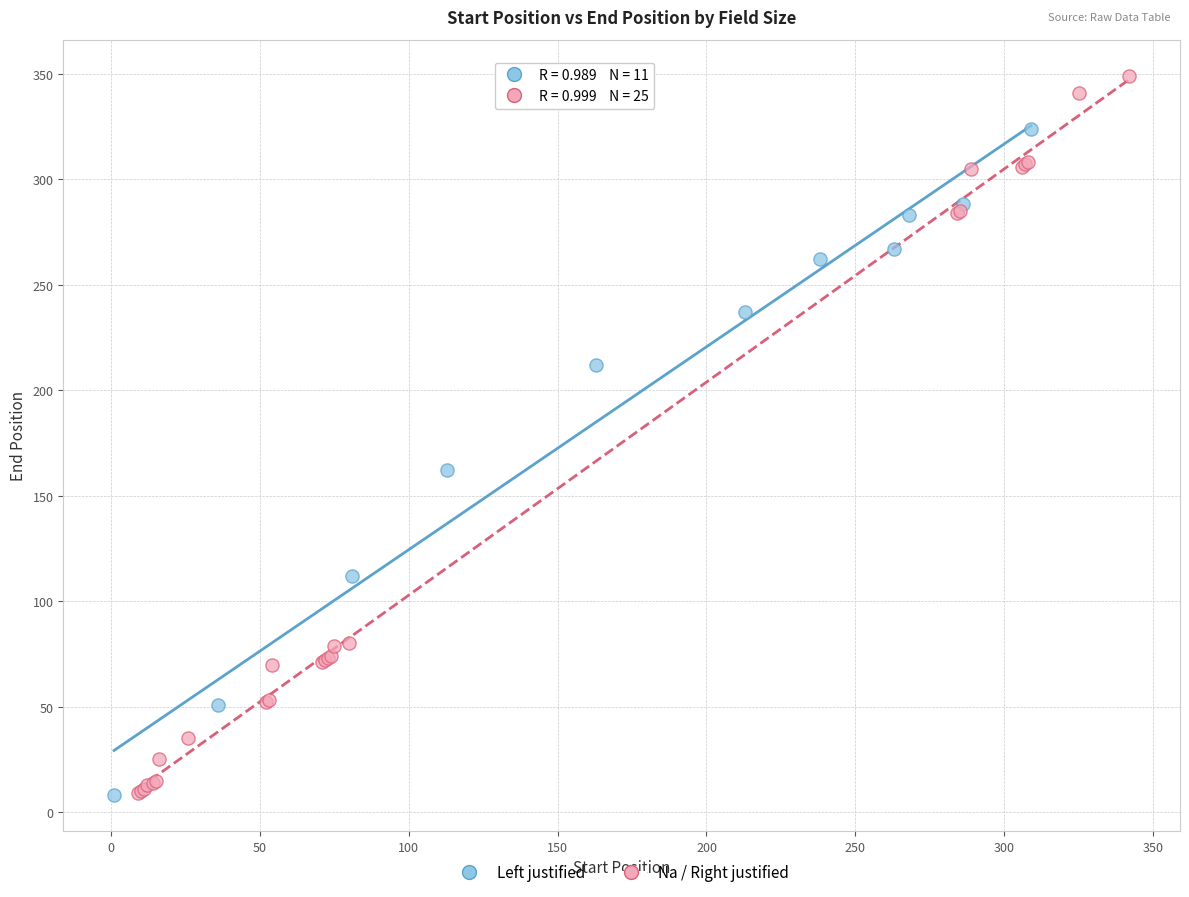

Which series contains the highest Y value?

Na / Right justified